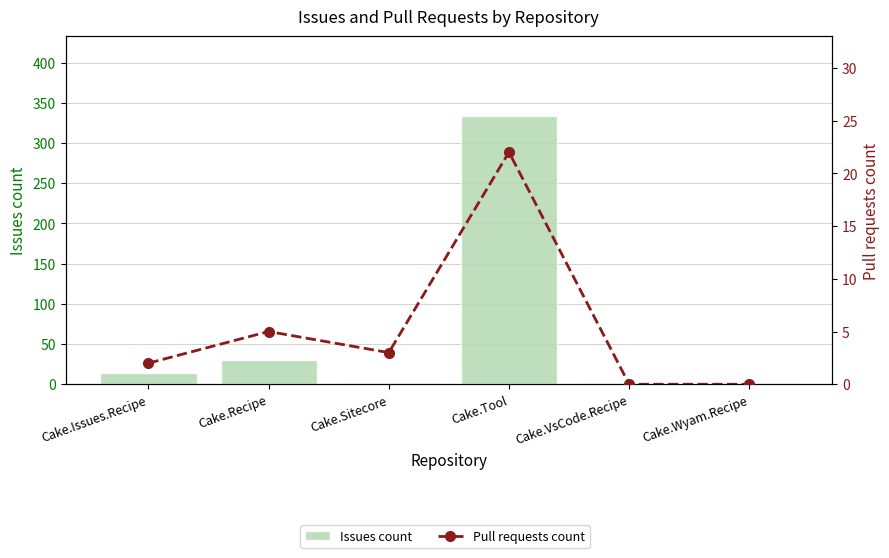

The value of Pull requests count at Cake.Tool is 22. True or false?

True